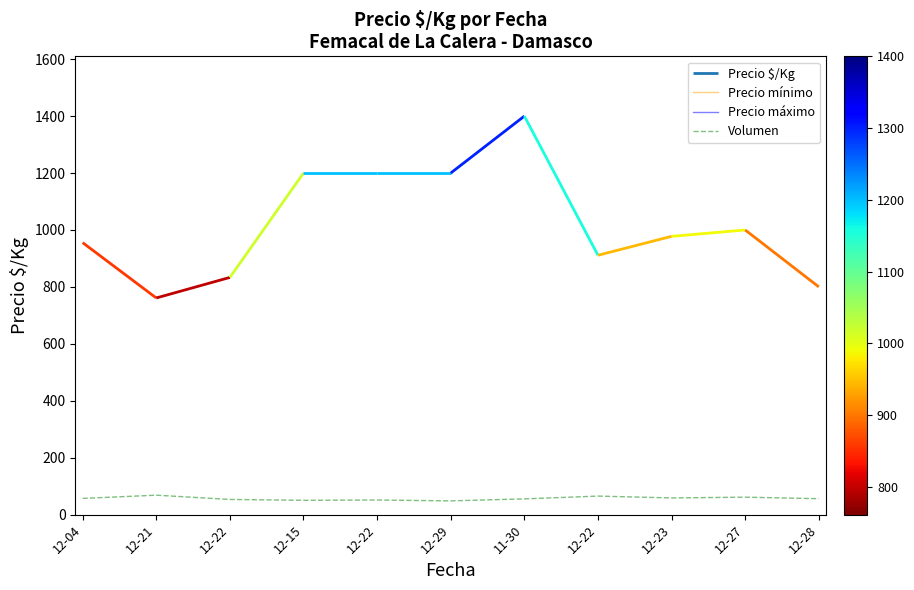

Rank the series at 12-29 from highest to lowest value.

Precio mínimo, Precio máximo, Volumen